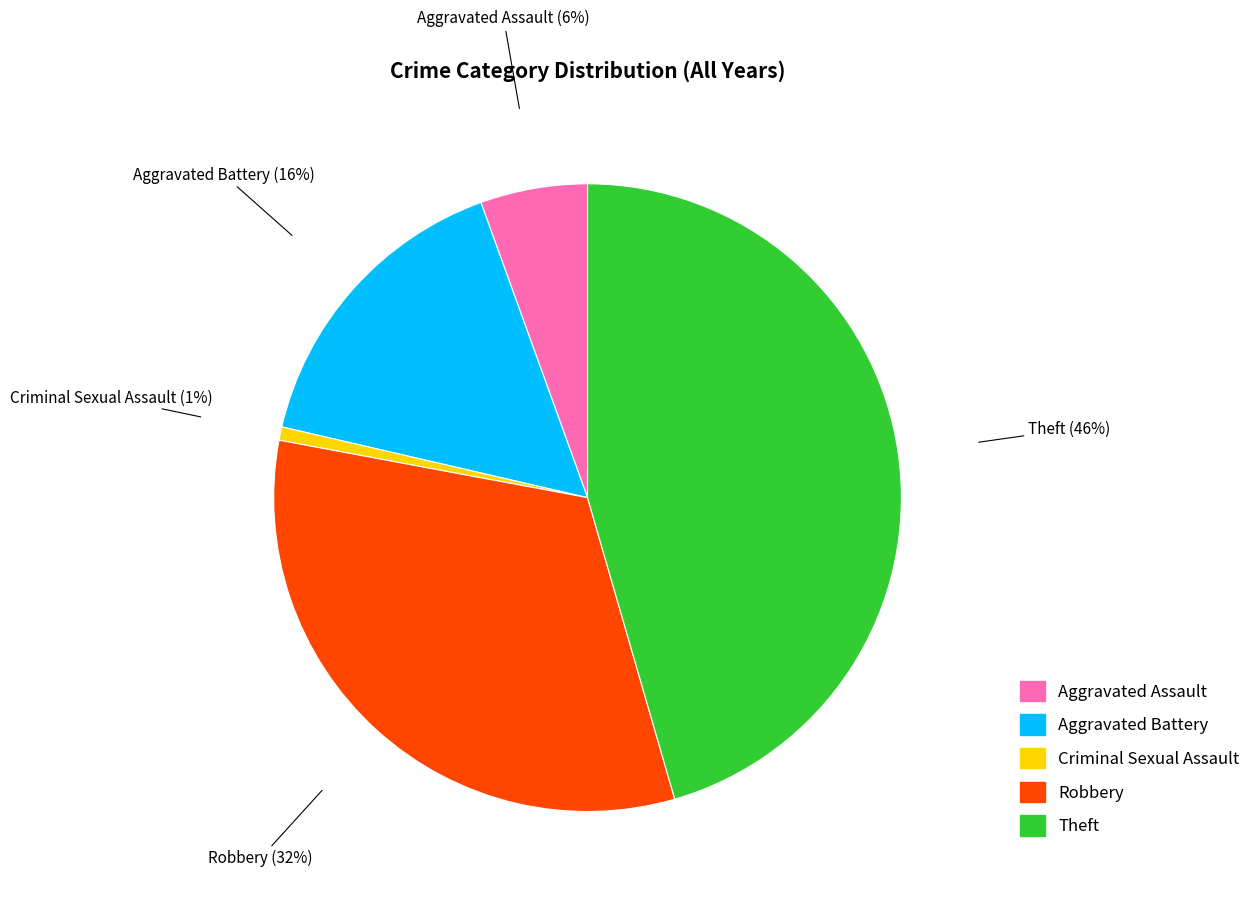

Is there any slice that represents more than half of the pie?

No